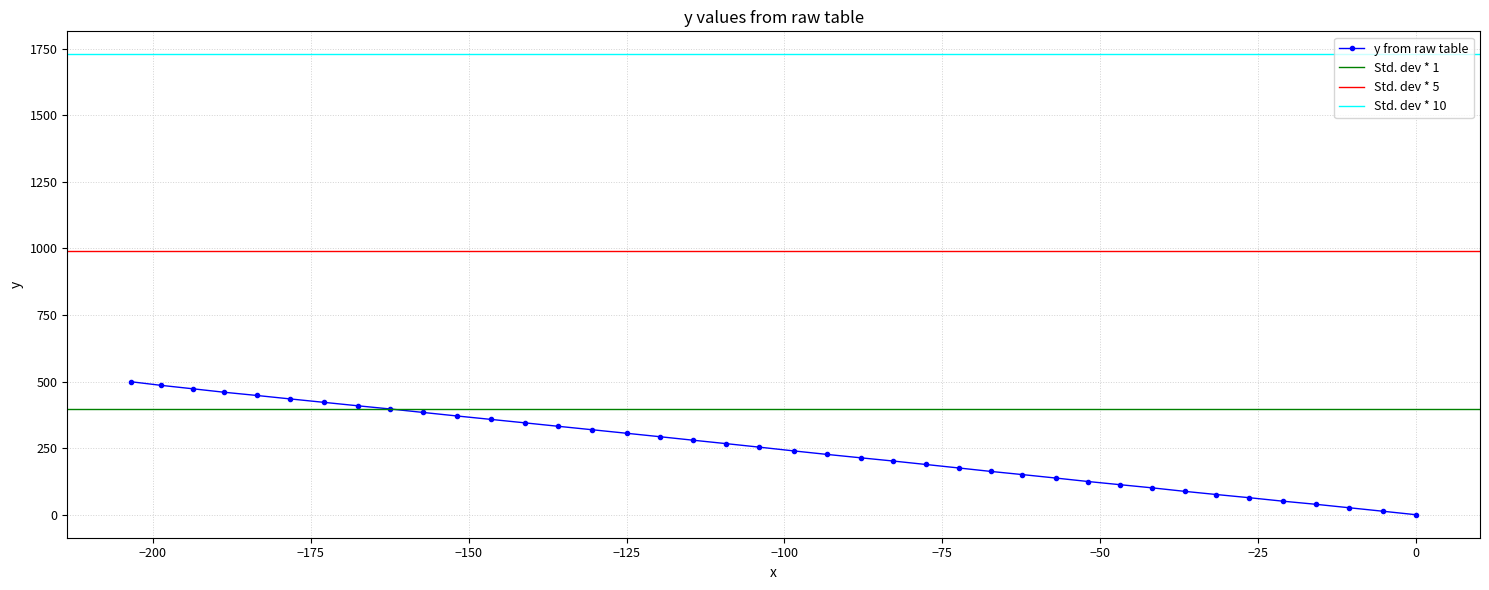

How many data points in y from raw table are less than 253?

20